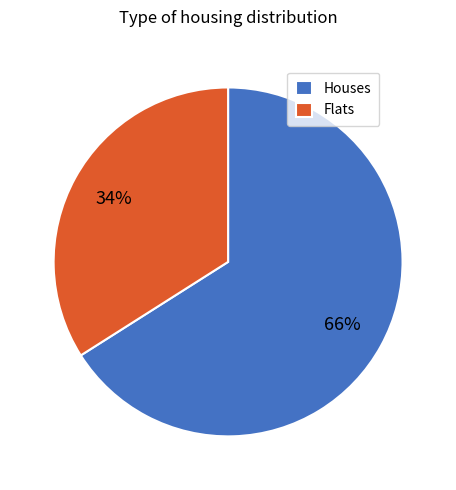

Which slice is the largest?

Houses